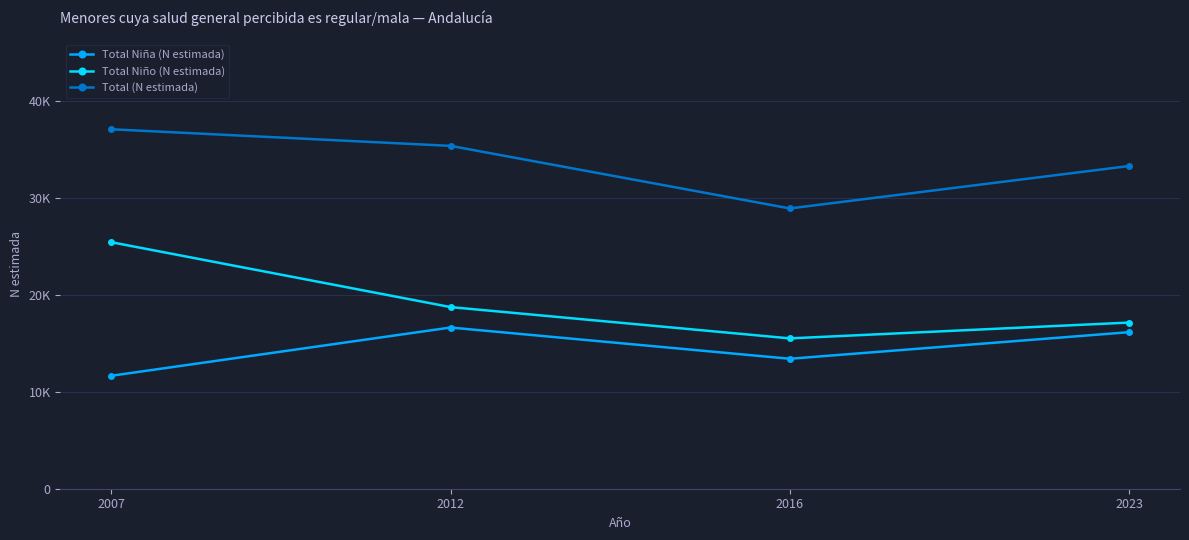

Is the value of Total (N estimada) at 2012 greater than the value of Total Niño (N estimada) at 2023?

Yes